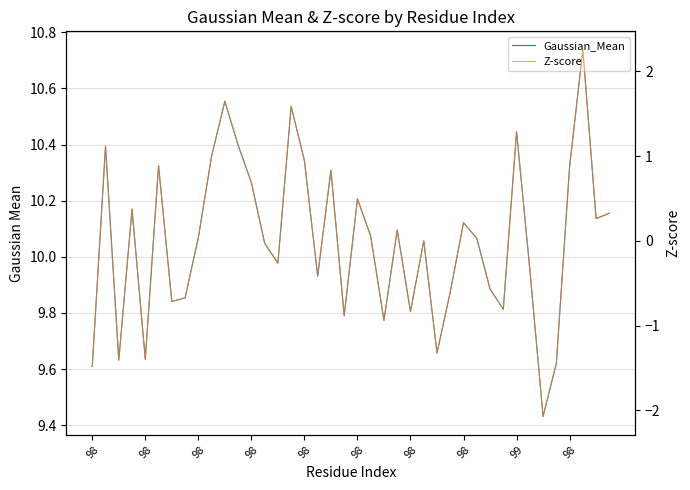

True or false: Z-score and Gaussian_Mean cross at least once.

False